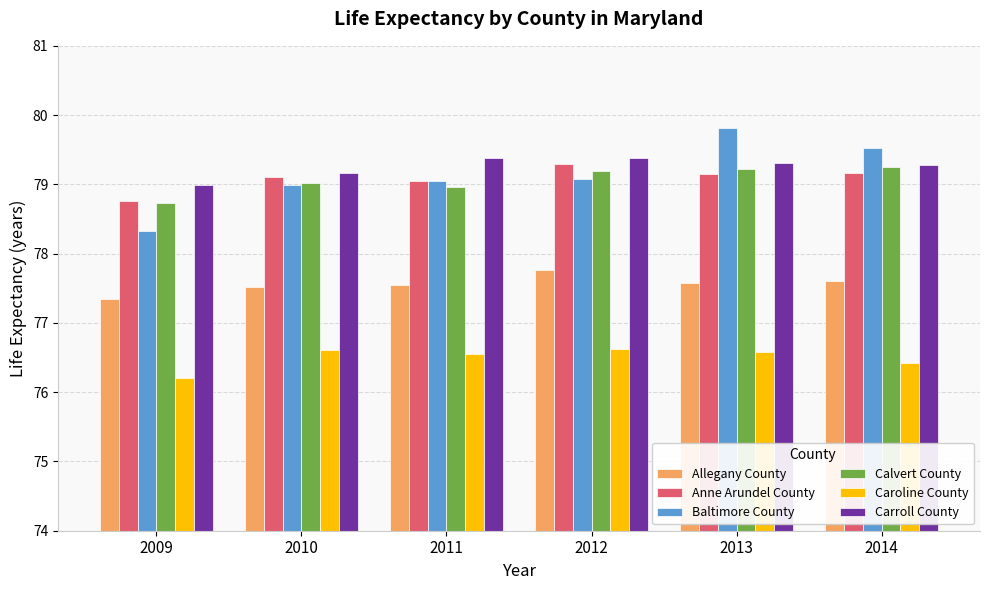

What are all the series names shown in the legend?

Allegany County, Anne Arundel County, Baltimore County, Calvert County, Caroline County, Carroll County